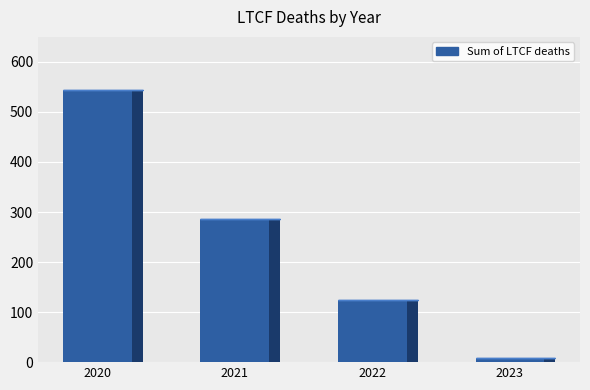

What is the difference between the second highest and minimum values?

277